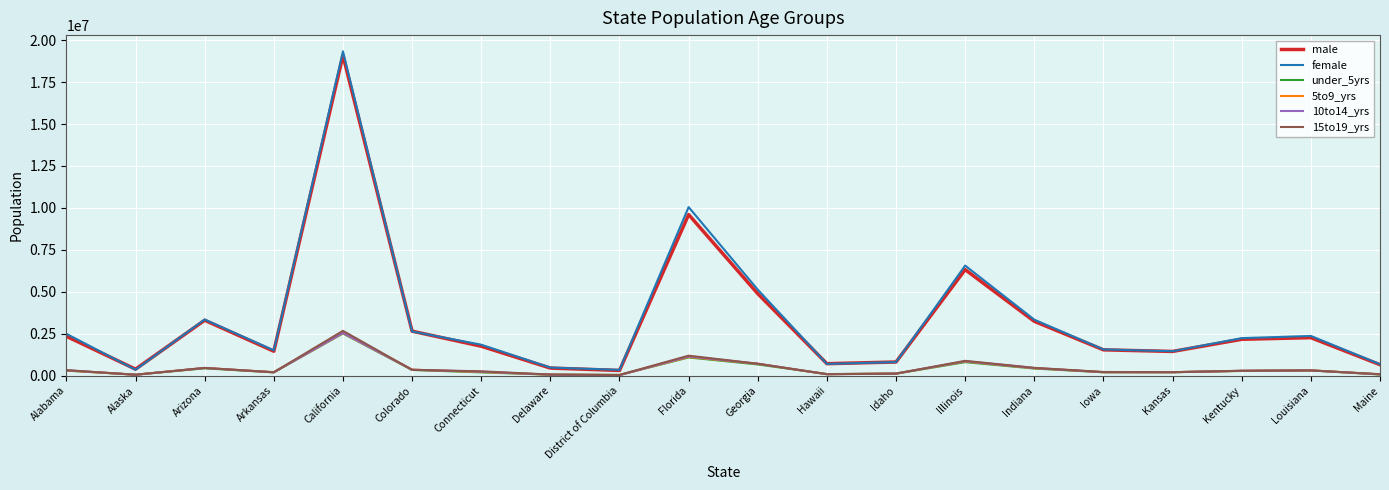

Which category has the highest value across all series?

California